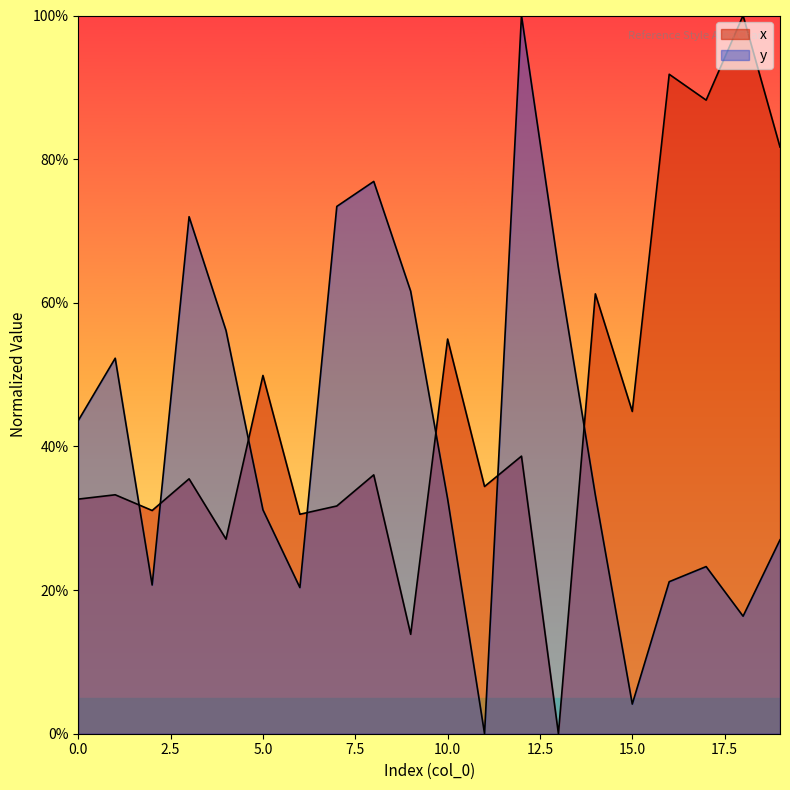

How many positive values does the x series have?

19